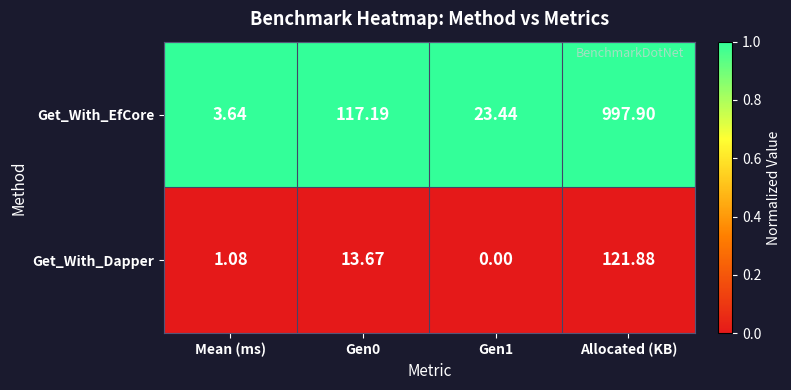

Which series has the widest spread of values?

Get_With_EfCore